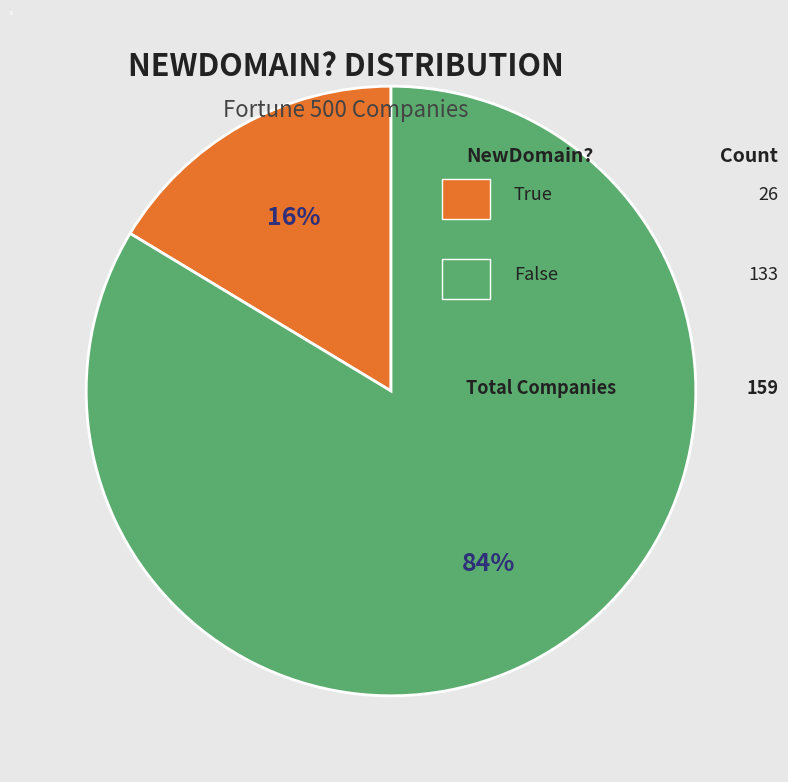

To the nearest percent, what portion does False represent?

84%